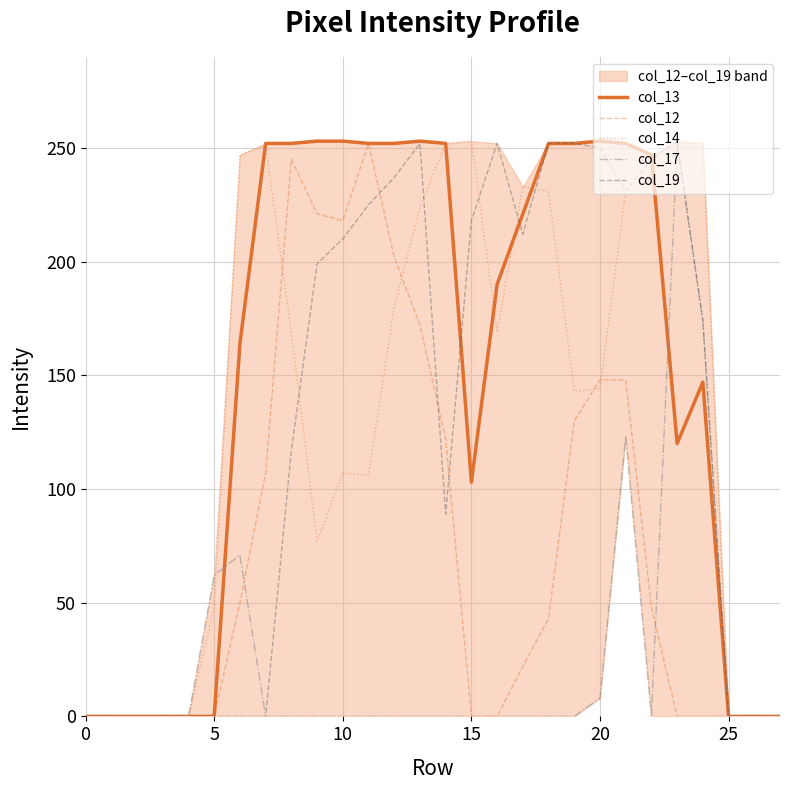

The value of col_12 at 5 is 0. True or false?

True